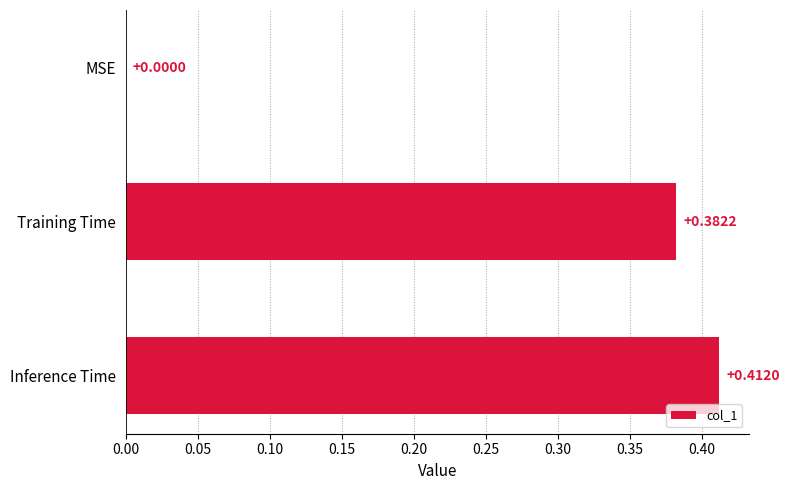

Which has a higher value, MSE or Inference Time?

Inference Time